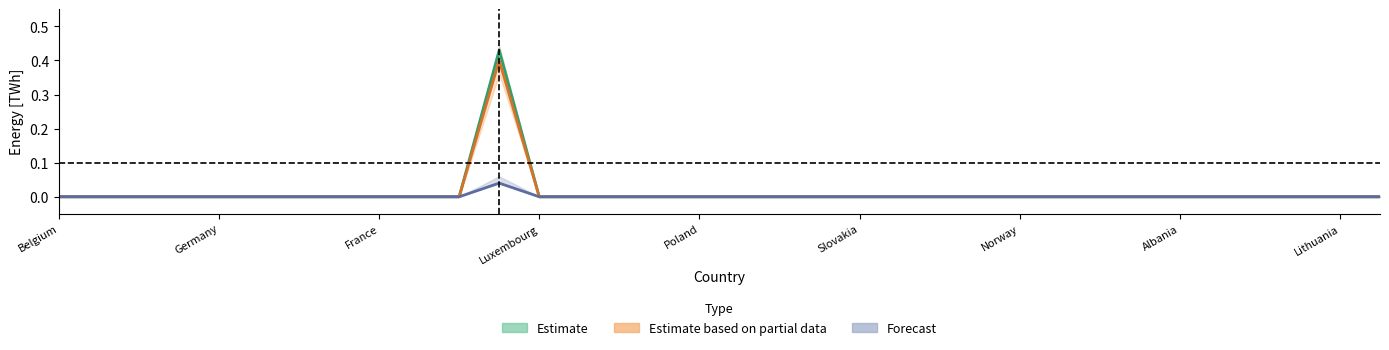

True or false: Estimate and Forecast cross at least once.

False